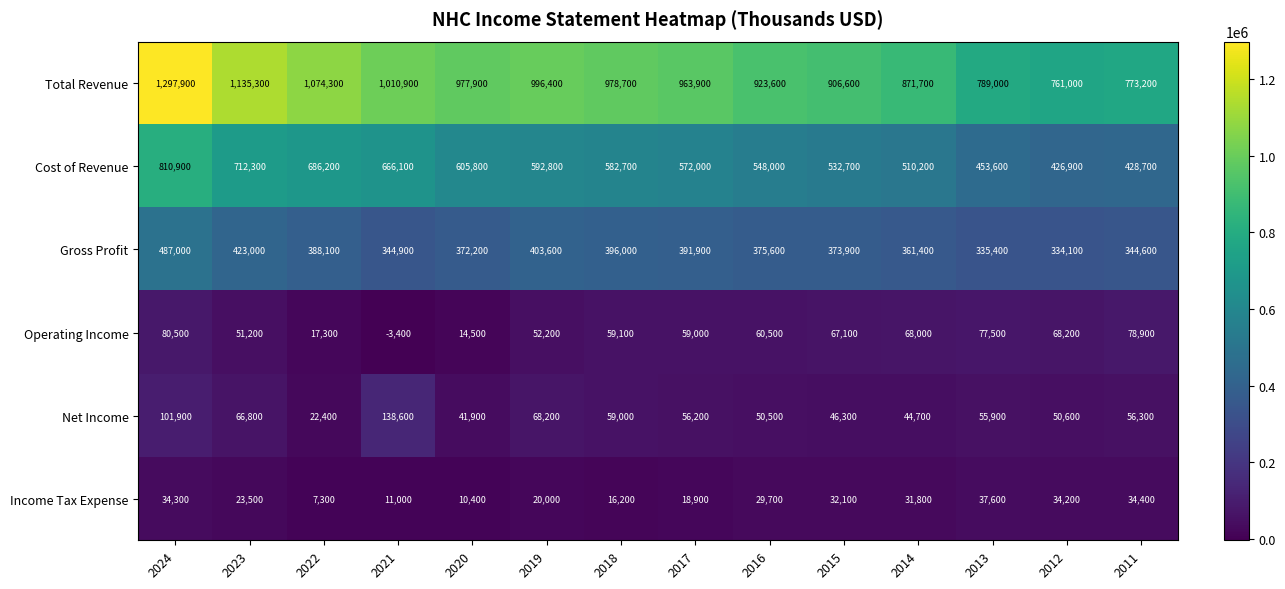

What is the spread (max minus min) of values at 2012?

726800